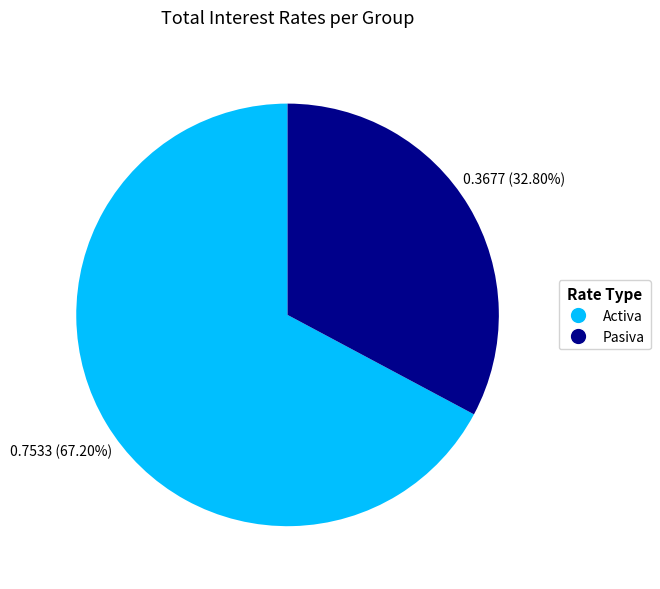

Is there a majority slice in this chart?

Yes